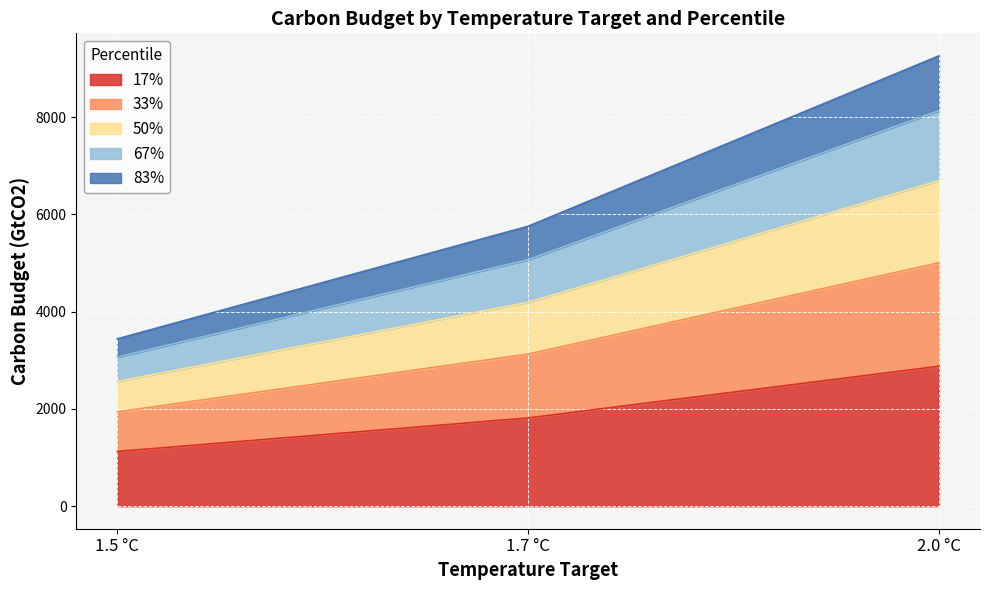

At how many categories does at least one series exceed 4933?

2